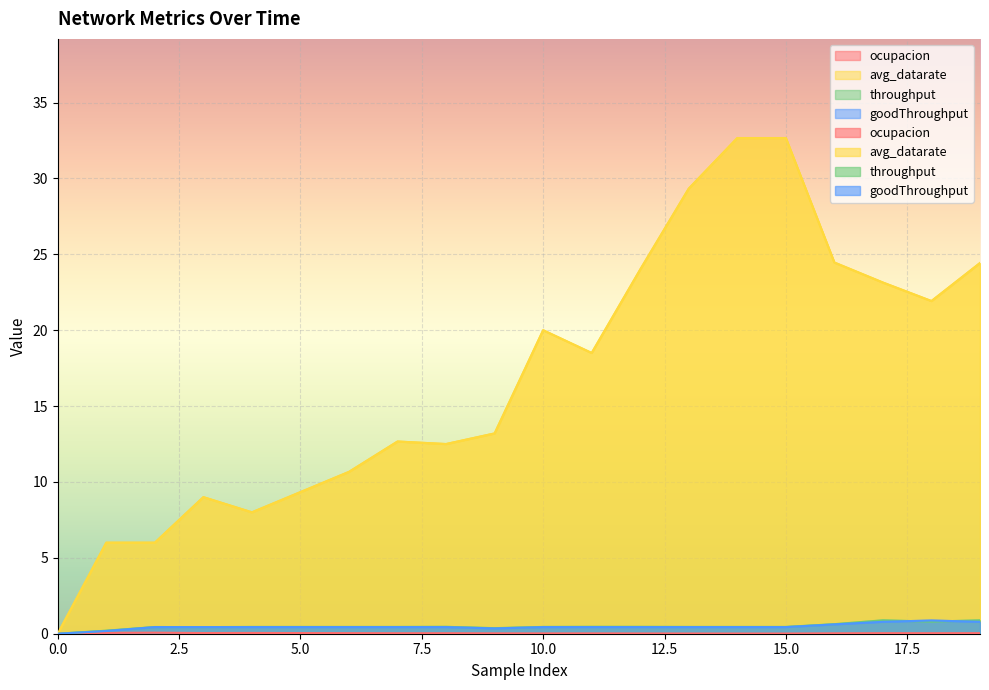

Which label corresponds to the largest value in the chart?

14